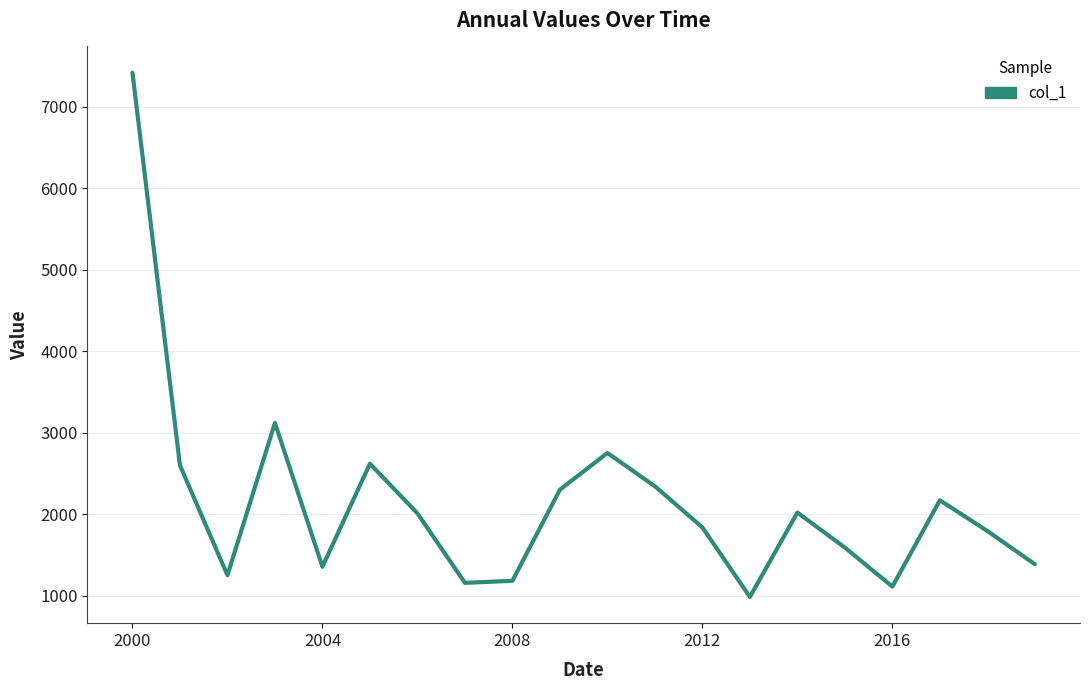

What is the difference between the maximum and minimum values?

6431.1